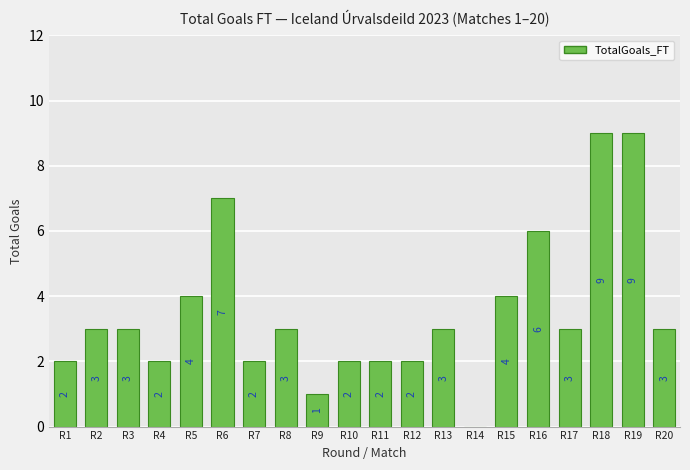

Are the bars horizontal?

No